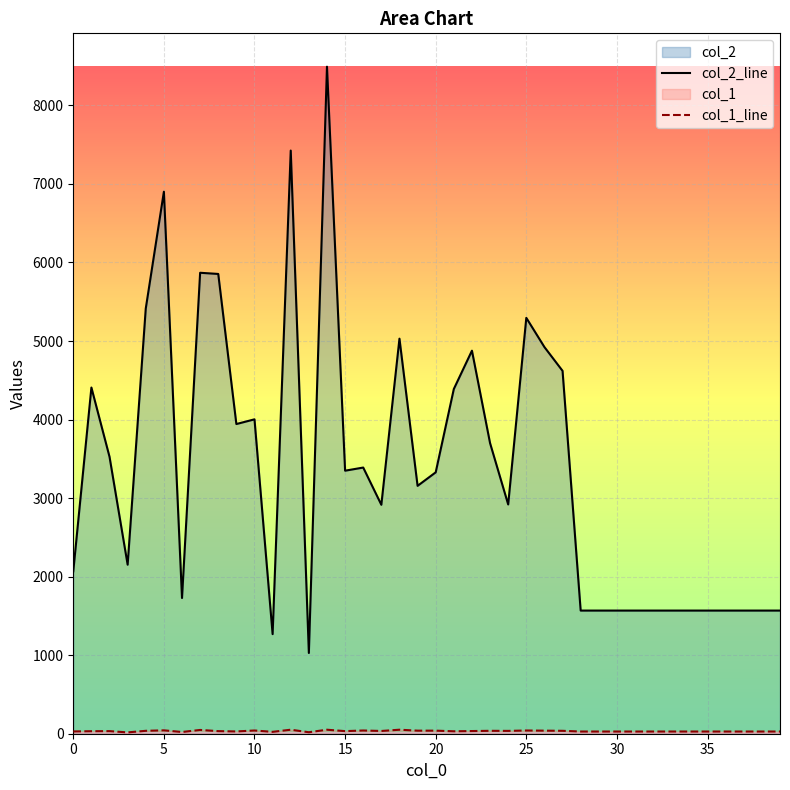

How many data points in col_1_line are above 33?

17